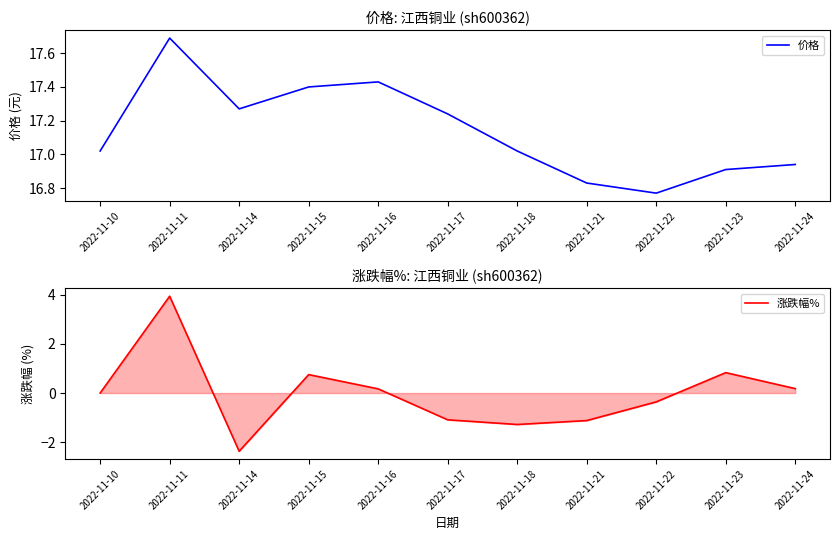

Which label corresponds to the smallest value in the chart?

2022-11-14